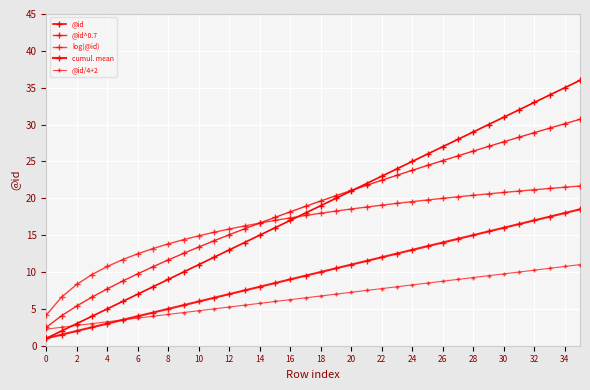

True or false: log(@id) and @id/4+2 cross at least once.

False